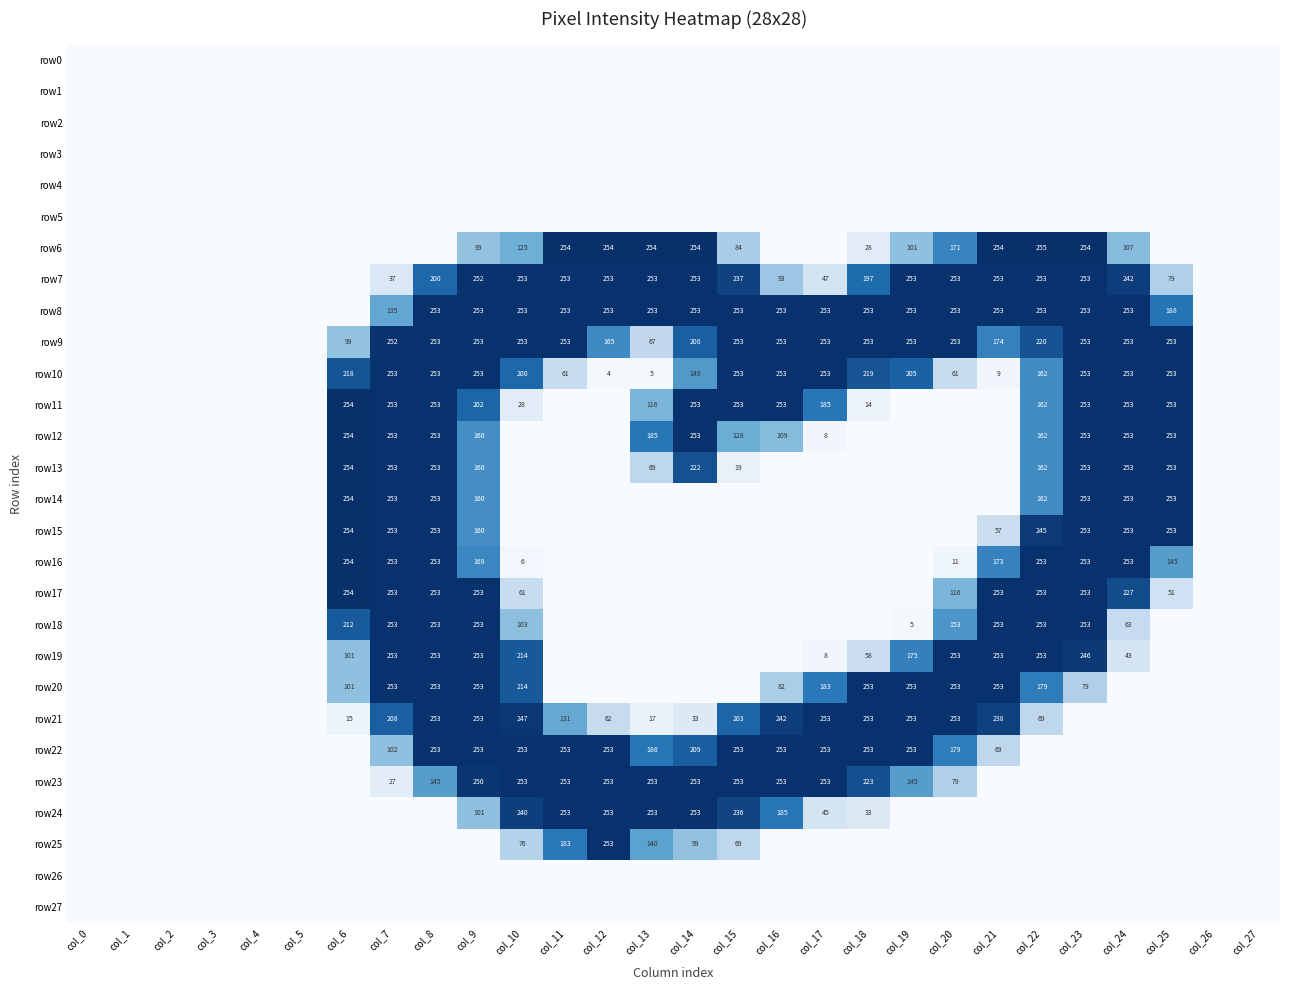

The row17 series shows 125 at col_6. True or false?

False